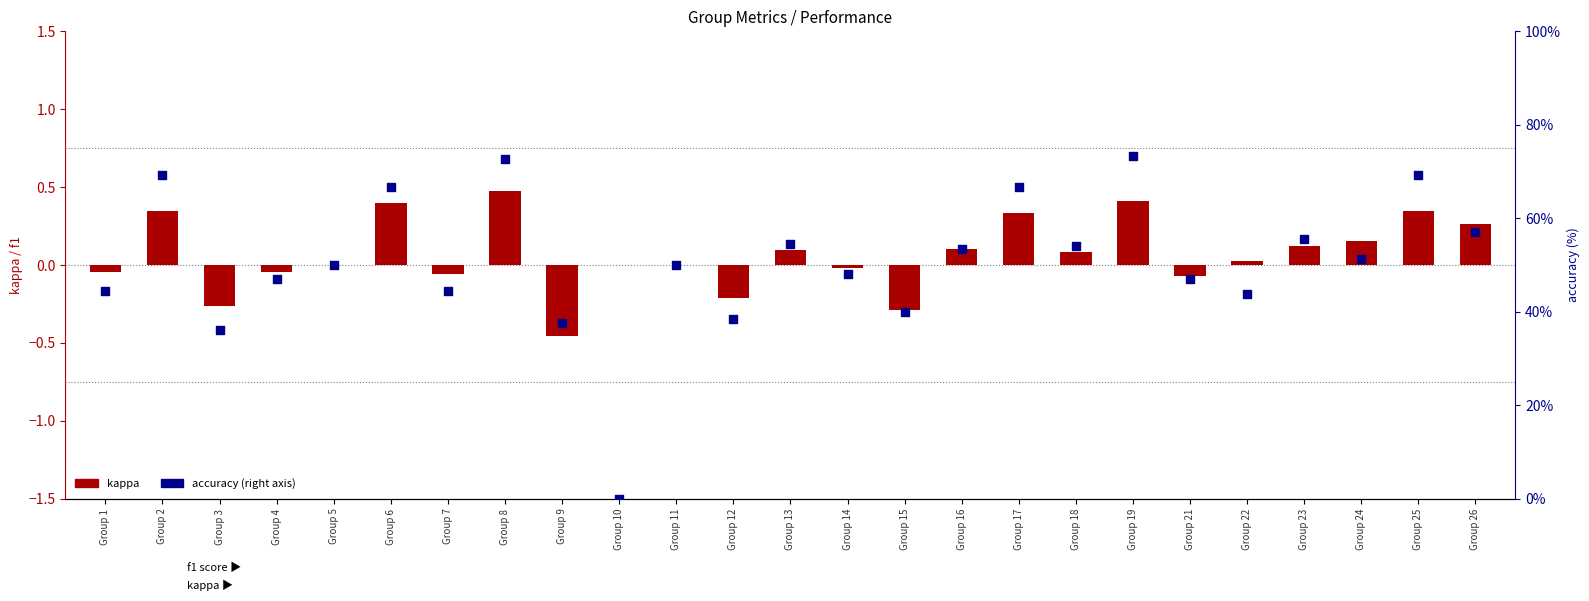

Which series reaches the minimum Y coordinate?

kappa